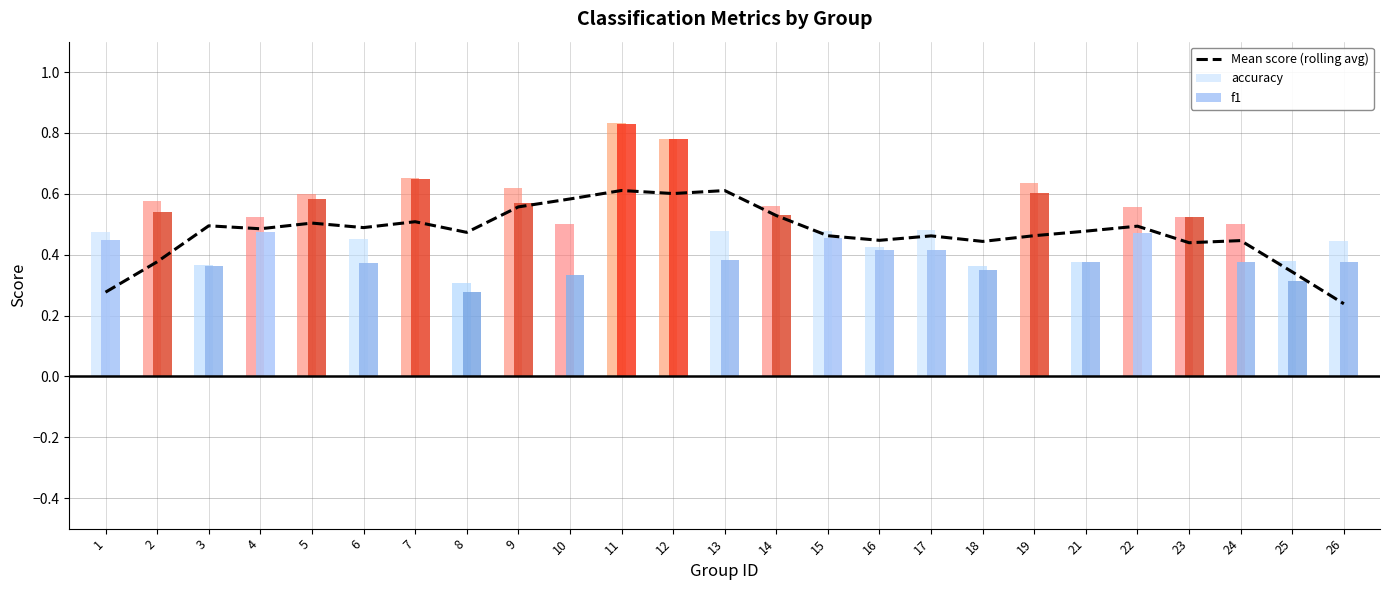

The value of Mean score (rolling avg) at 6 is 0.9. True or false?

False